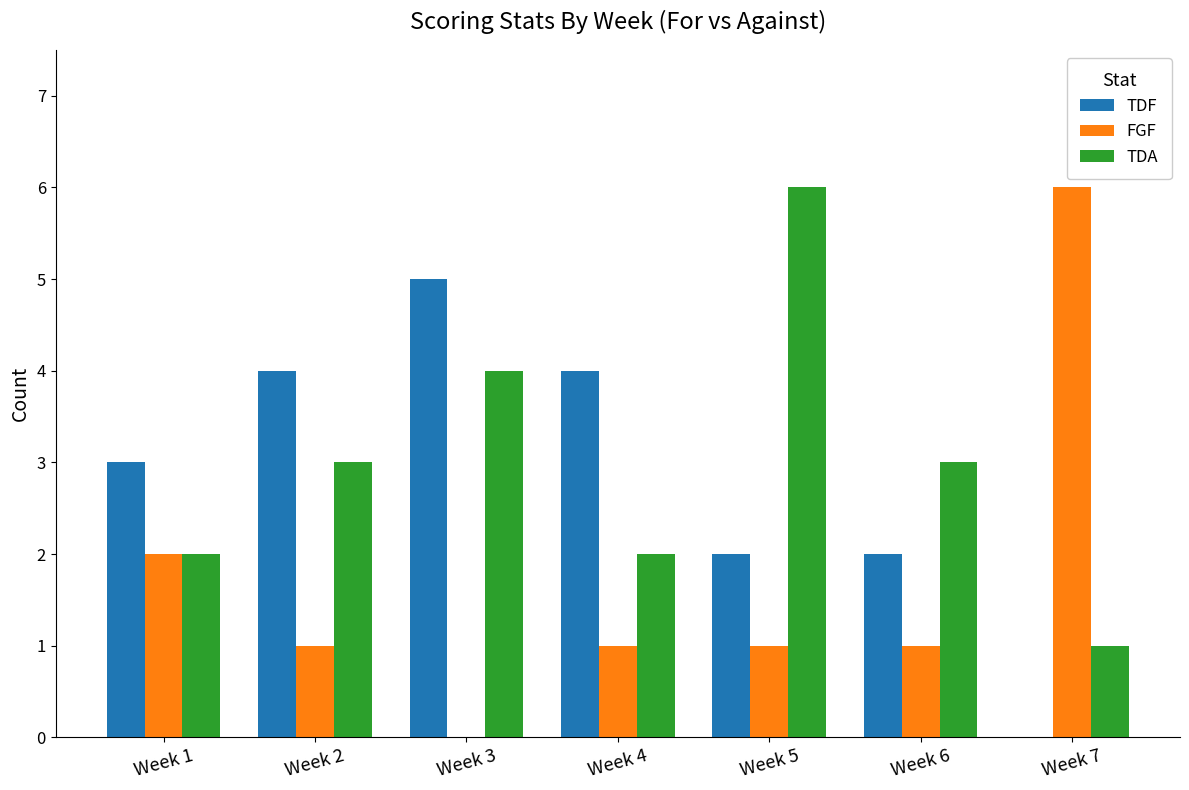

The value of TDF at Week 5 is 2. True or false?

True